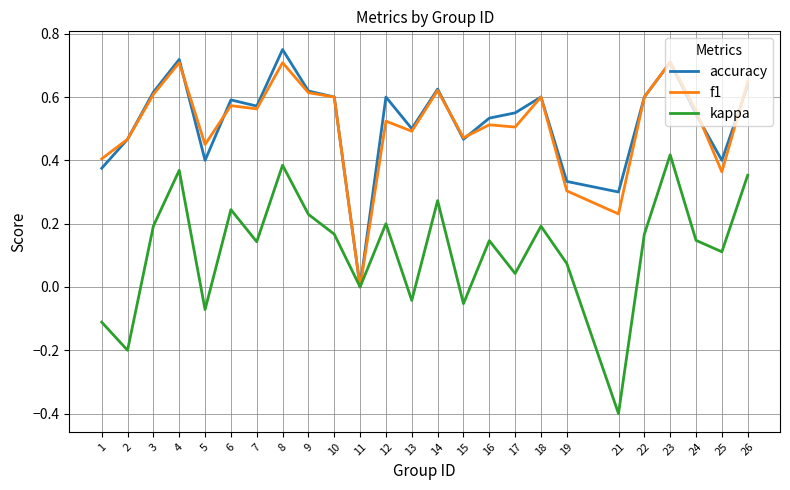

Is the value of f1 at 18 greater than the value of kappa at 2?

Yes